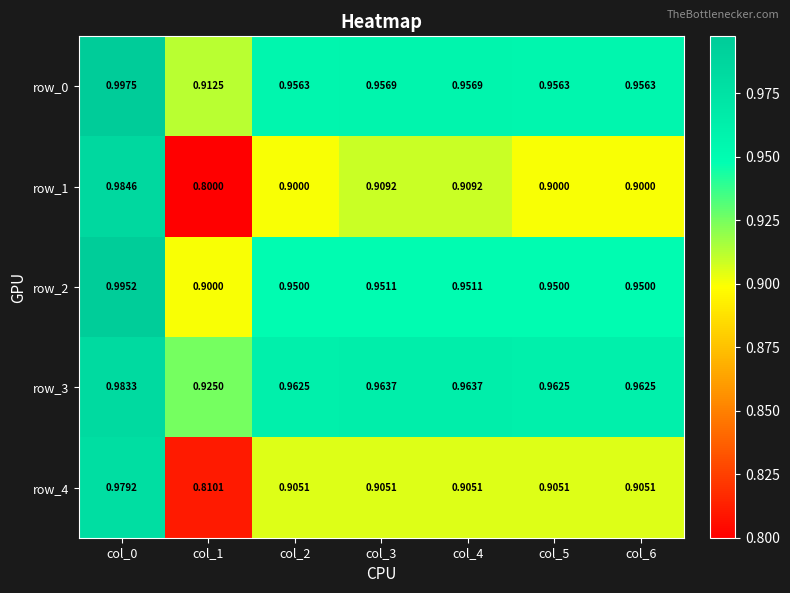

Is it true that row_2 equals 1.7 at col_0?

False